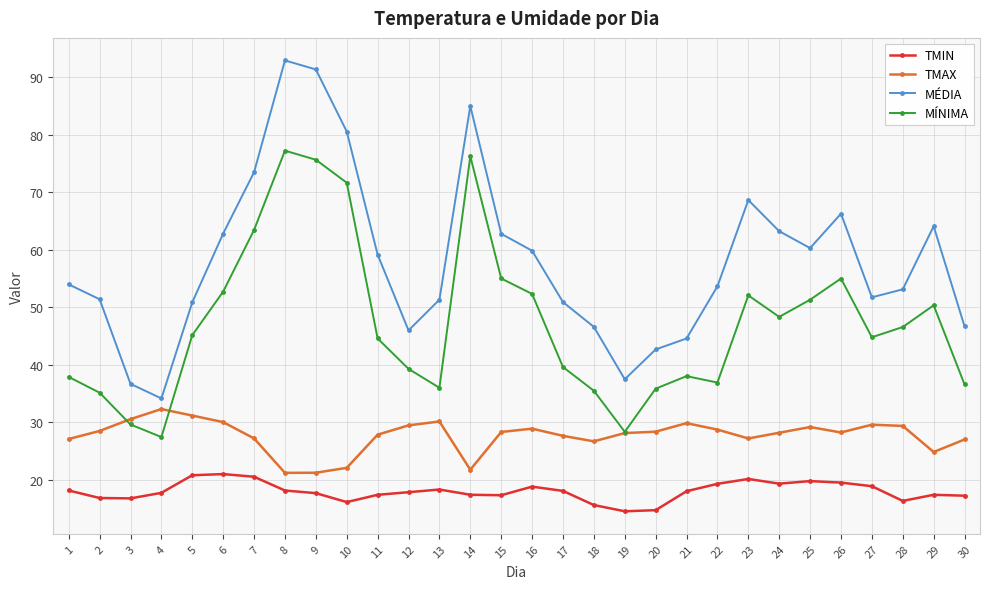

In MÍNIMA, how many points are higher than both neighbors (excluding endpoints)?

6